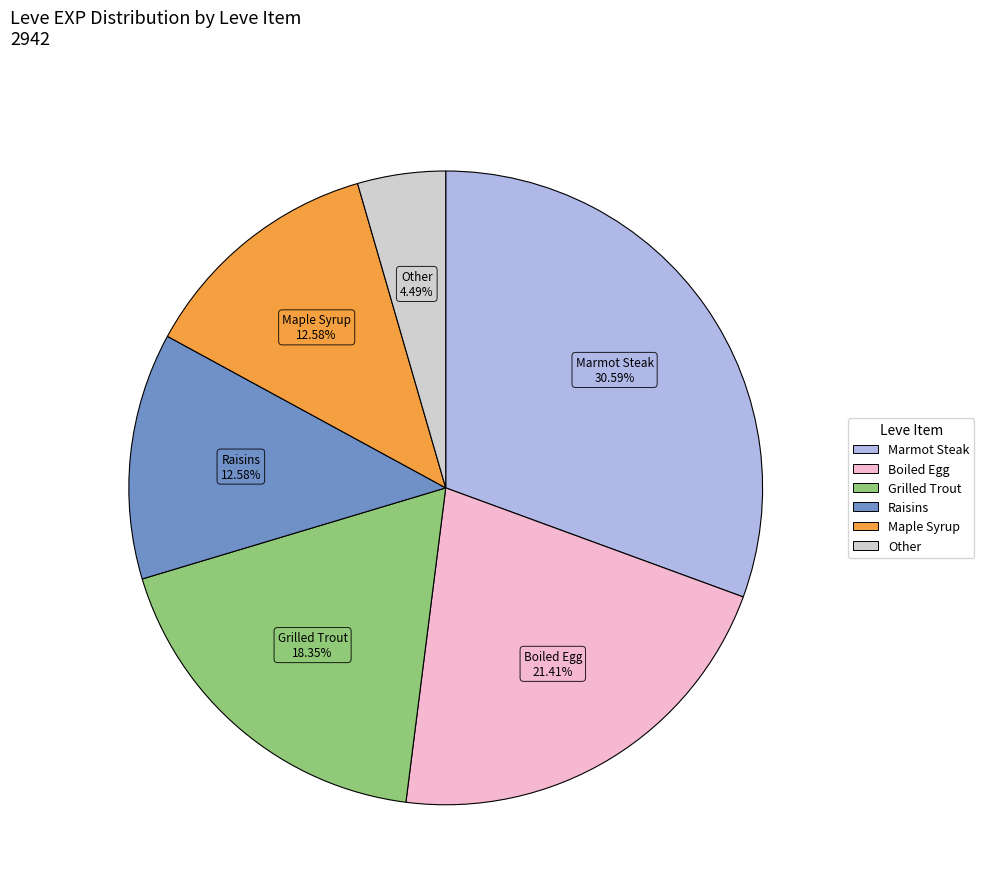

To the nearest percent, what is the average slice percentage?

17%